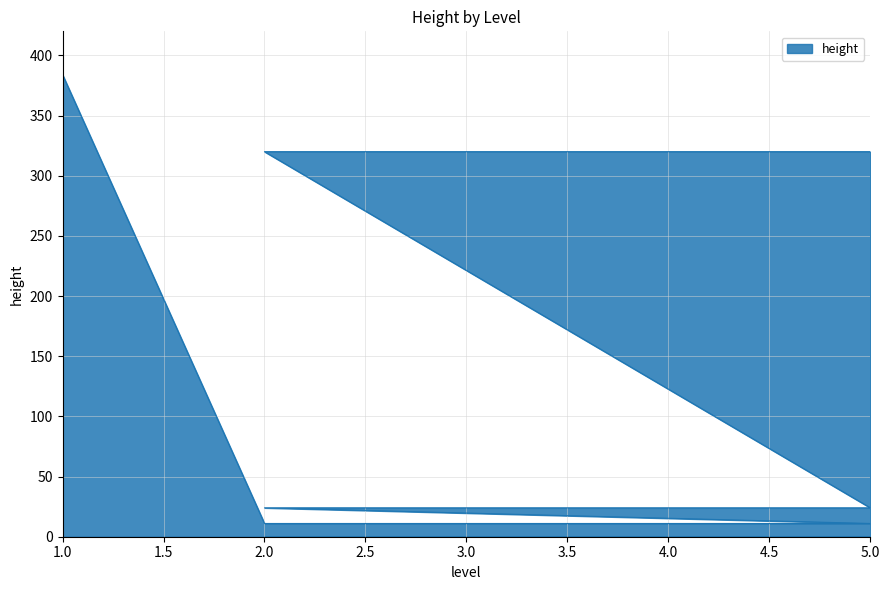

List the labels in order of value, largest first.

1, 2, 3, 4, 5, 2, 3, 4, 5, 2, 3, 4, 5